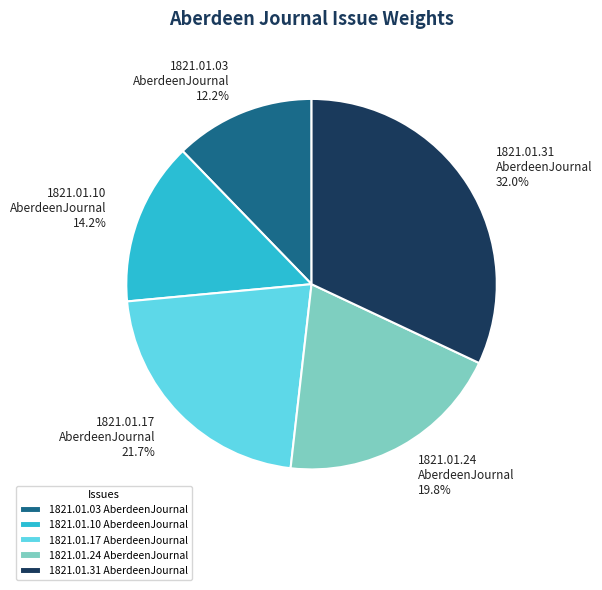

Rank the categories by value from highest to lowest.

1821.01.31 AberdeenJournal, 1821.01.17 AberdeenJournal, 1821.01.24 AberdeenJournal, 1821.01.10 AberdeenJournal, 1821.01.03 AberdeenJournal